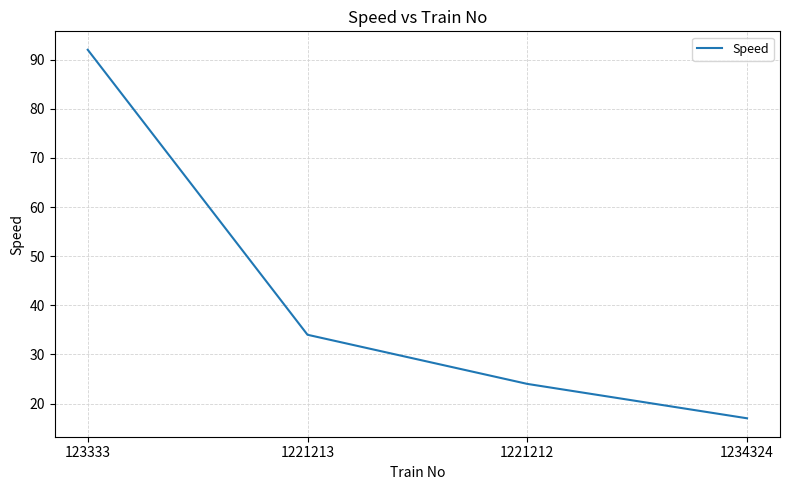

At which label is the value closest to 54?

1221213